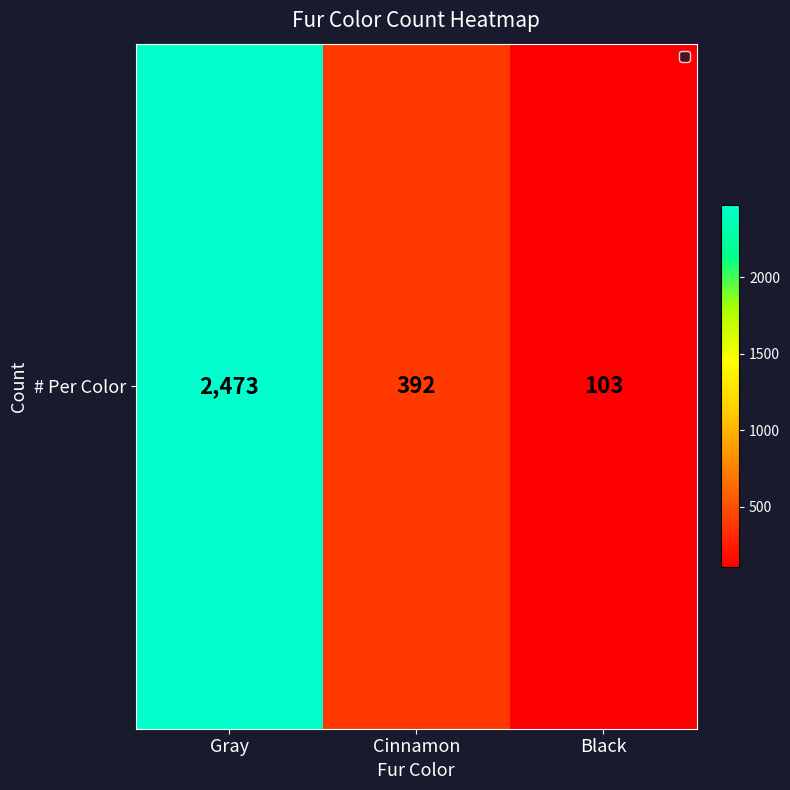

Rank the categories by value from highest to lowest.

Gray, Cinnamon, Black